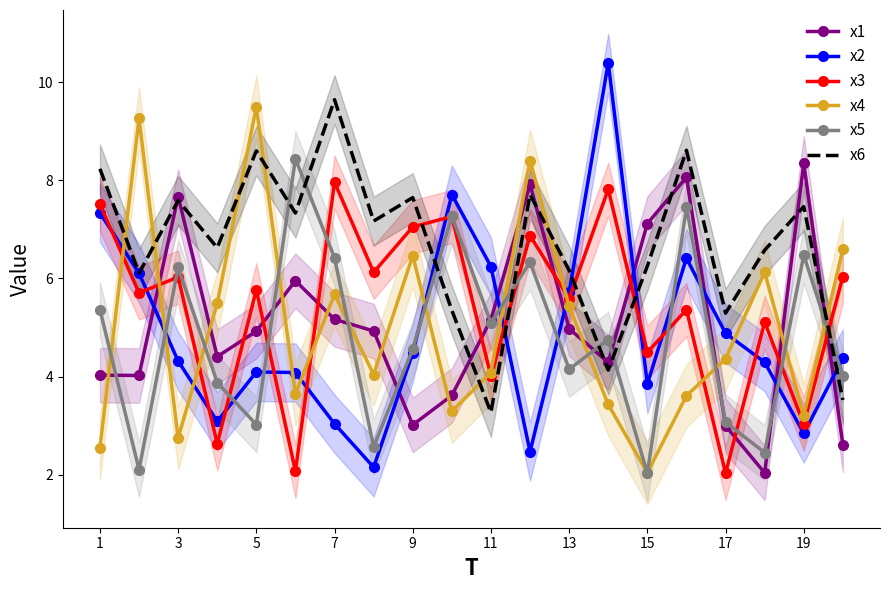

True or false: x6 has a value of 7.5 at 19.

True